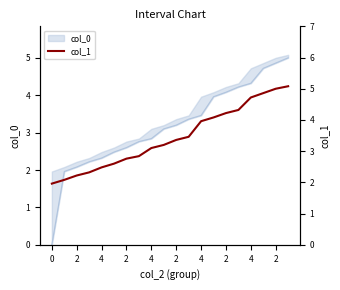

What is the difference between the second highest and second lowest values?

2.9